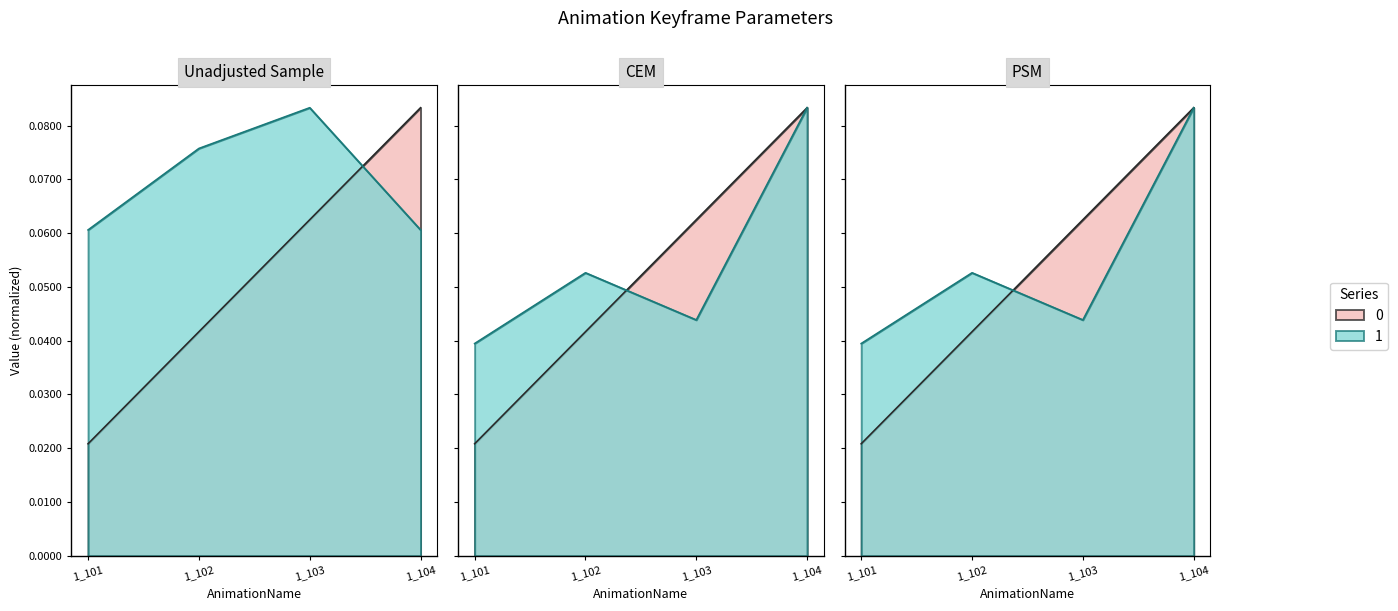

How many Parameter_2 values are between 0 and 1?

4